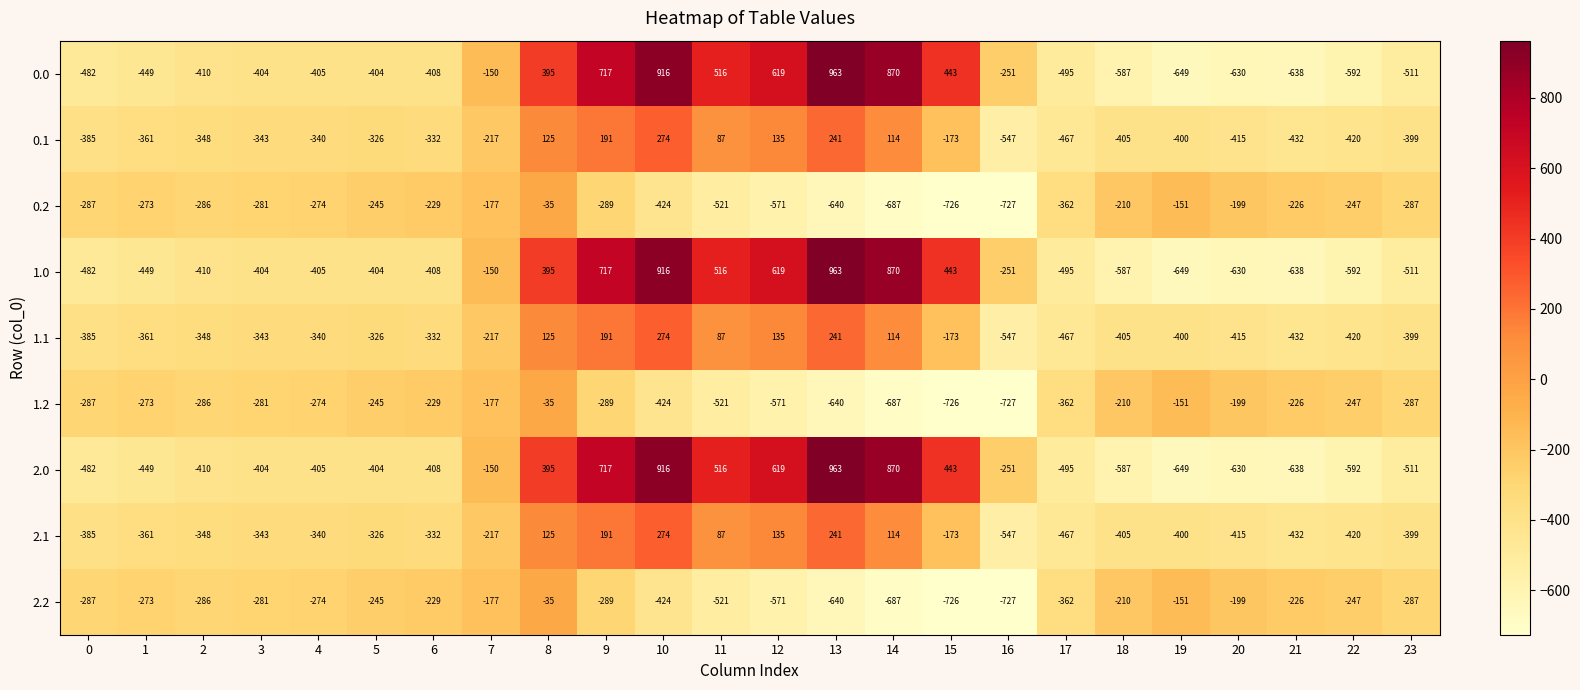

What is the difference between the highest and lowest values at 18?

377